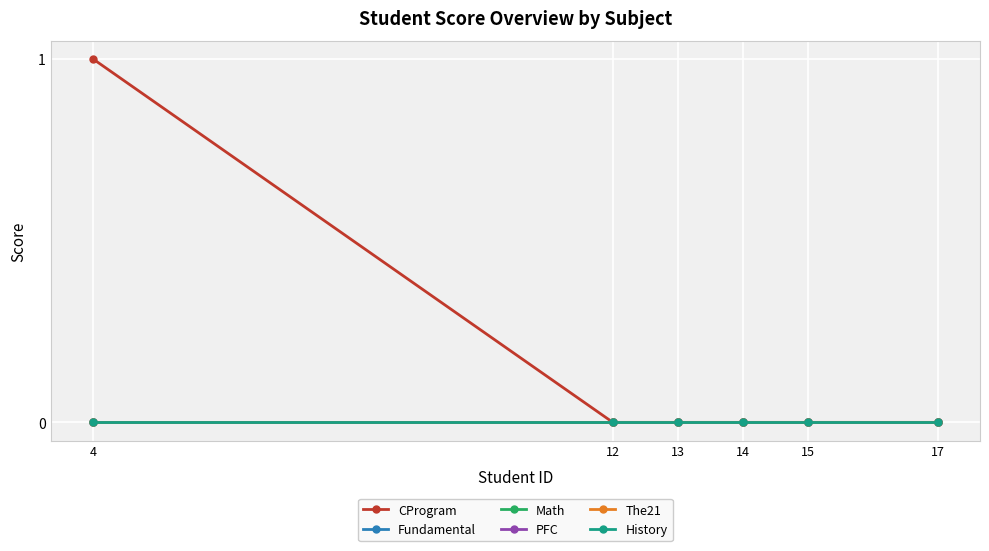

Which series has the widest spread of values?

CProgram